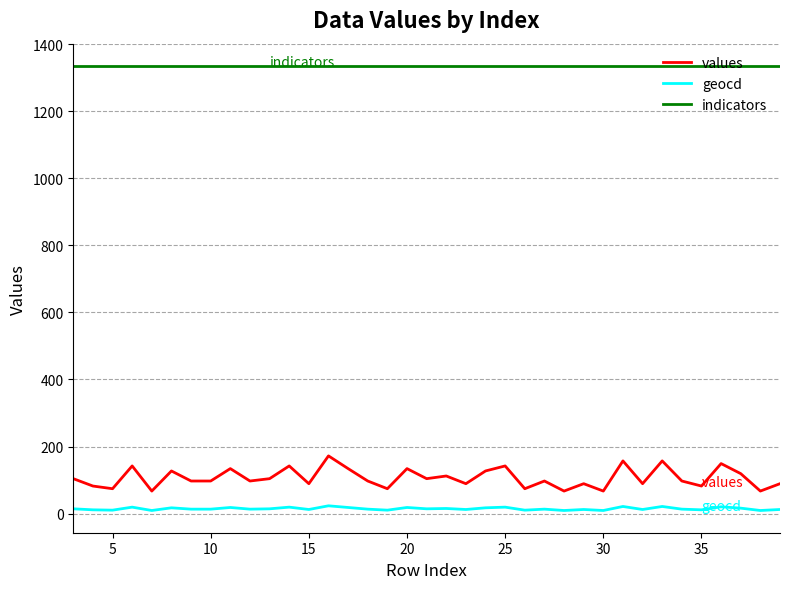

How many series are shown in this chart?

3